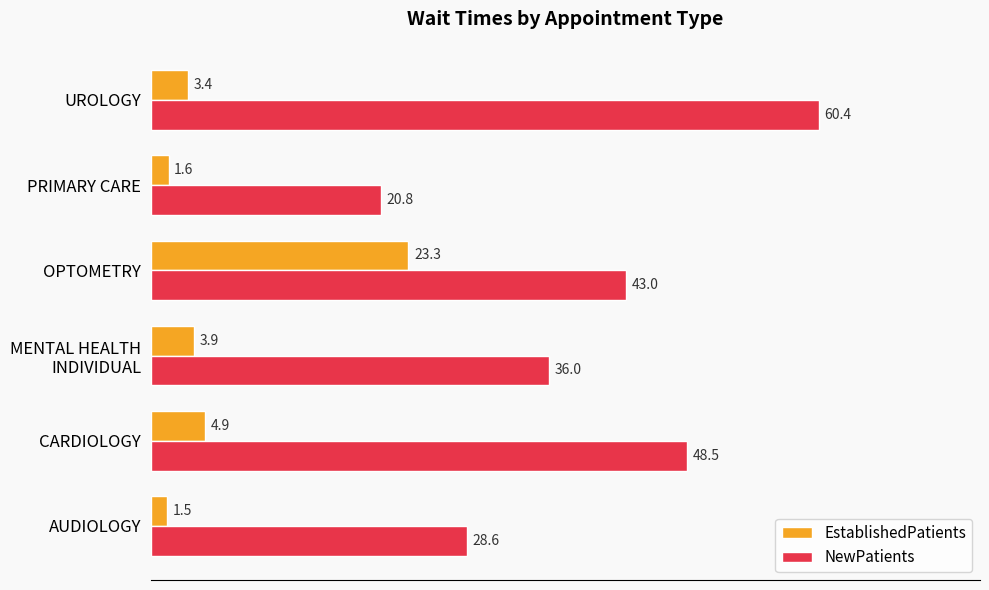

What is the sum of all EstablishedPatients values?

38.6